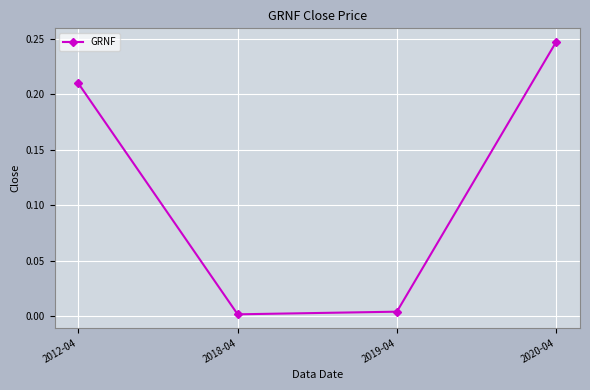

What is the sum of all values?

0.5